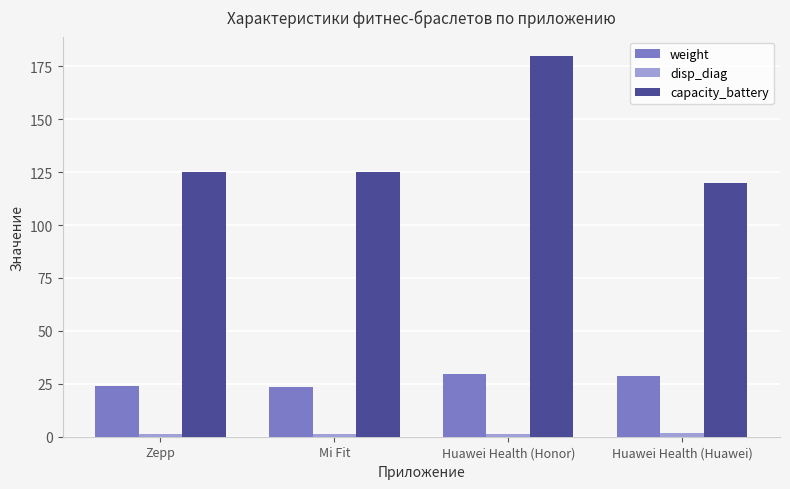

How many categories are shown in the chart?

4